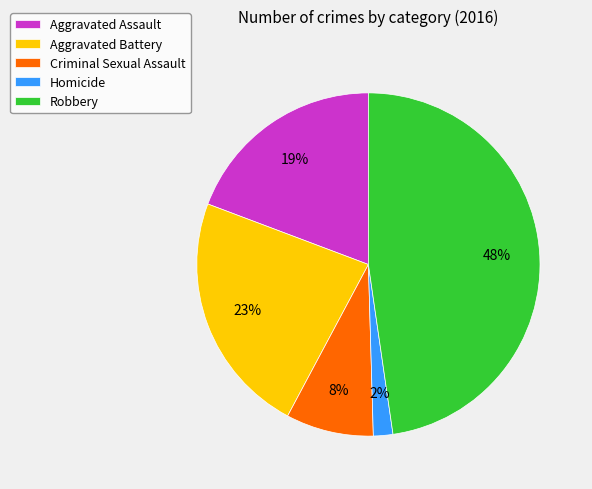

Which has a higher value, Robbery or Homicide?

Robbery